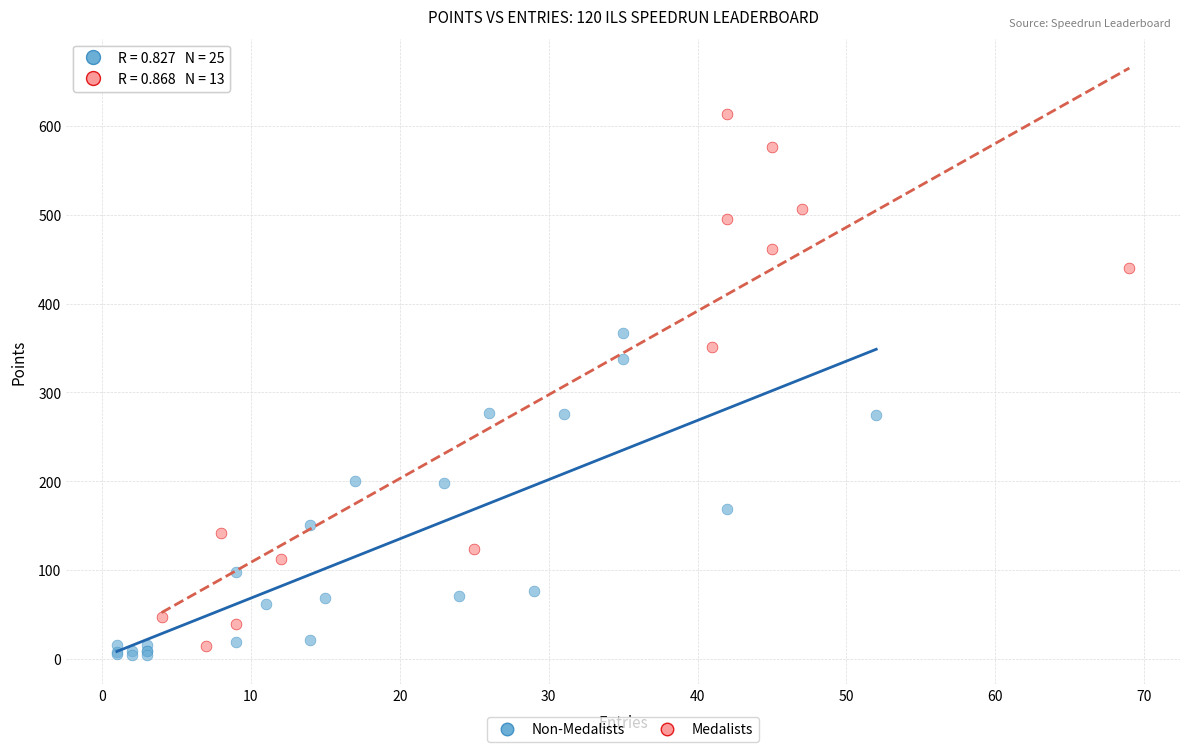

Which series has the largest Y range (max minus min)?

Medalists